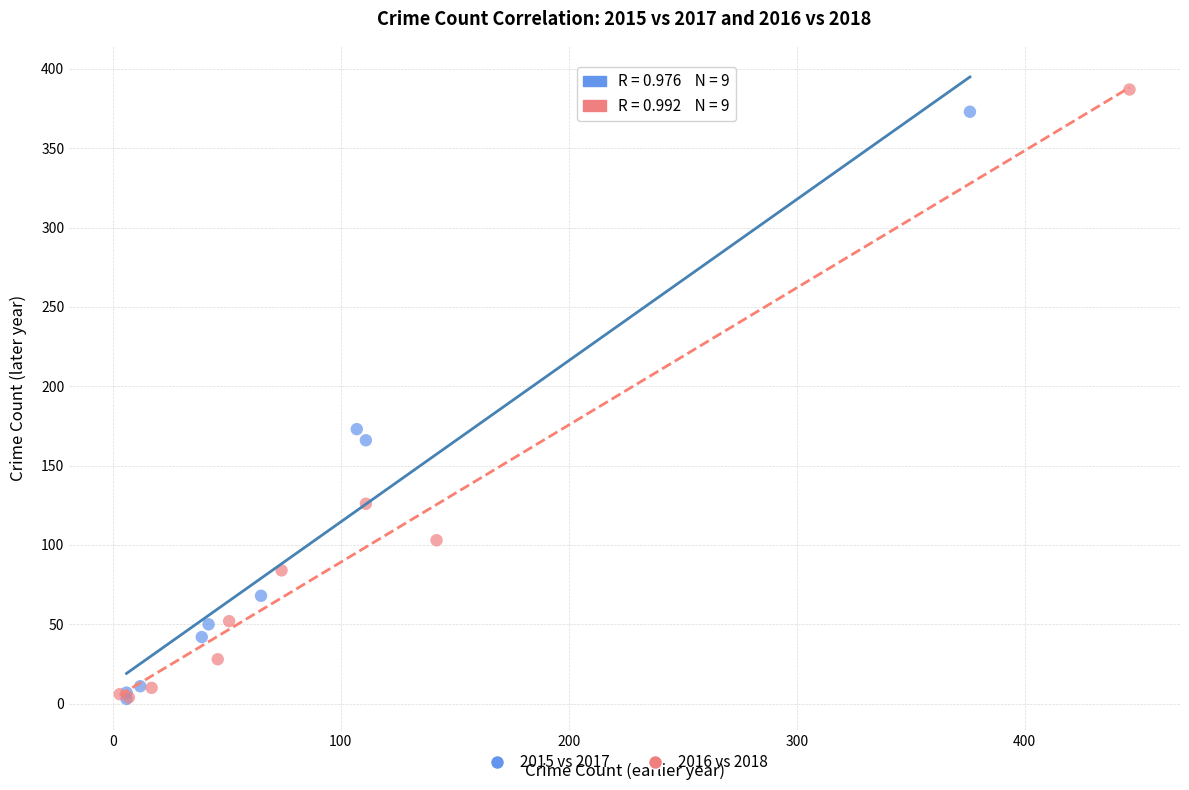

Which series has the widest spread of Y values?

2016 vs 2018